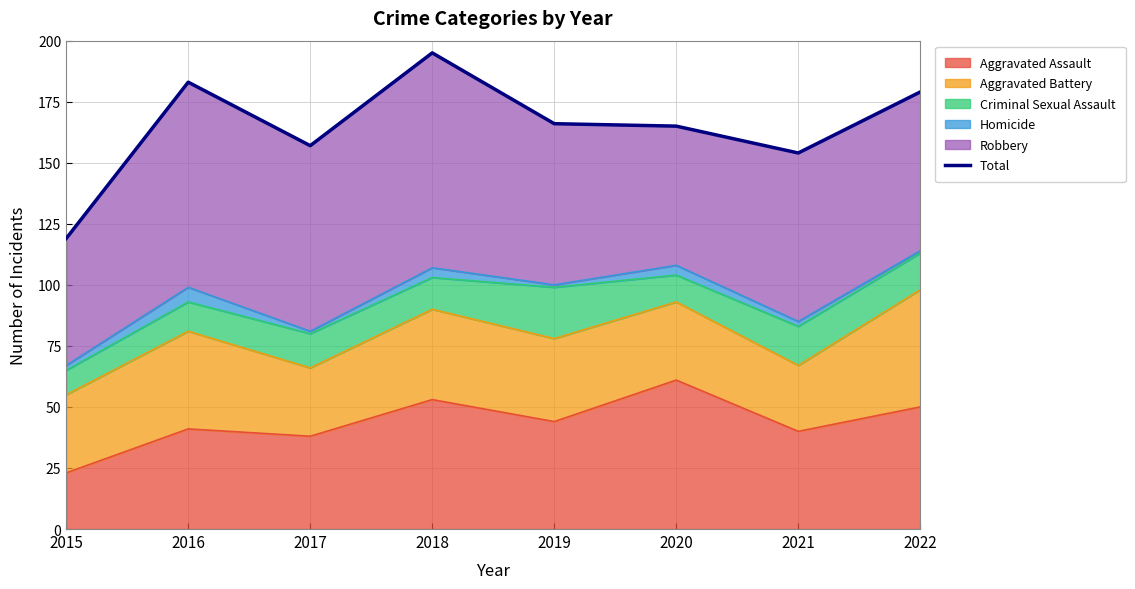

The chart shows a value of 154 at 2021. True or false?

True